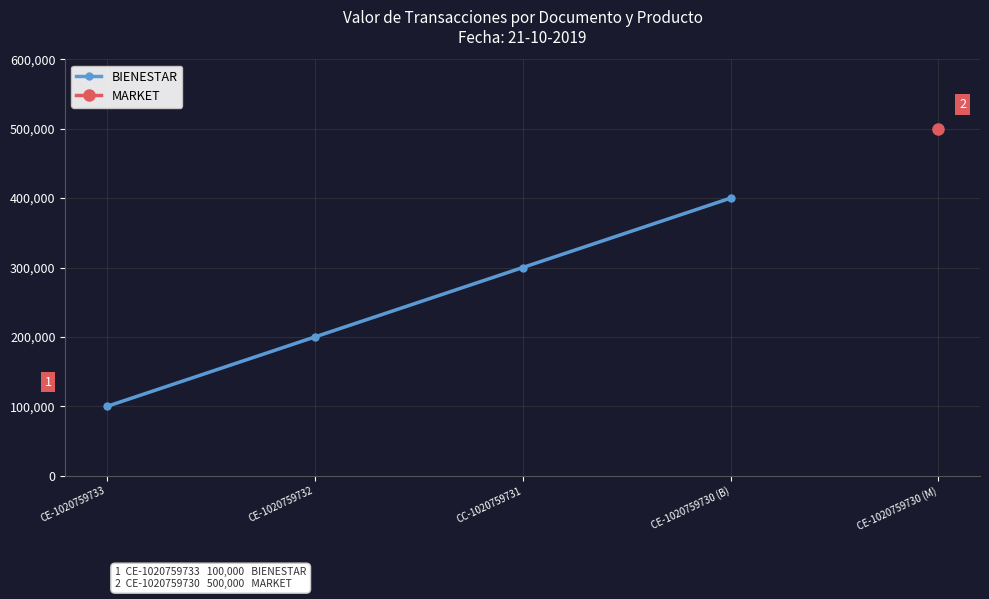

What is the label of the 1st point from the left?

CE-1020759733